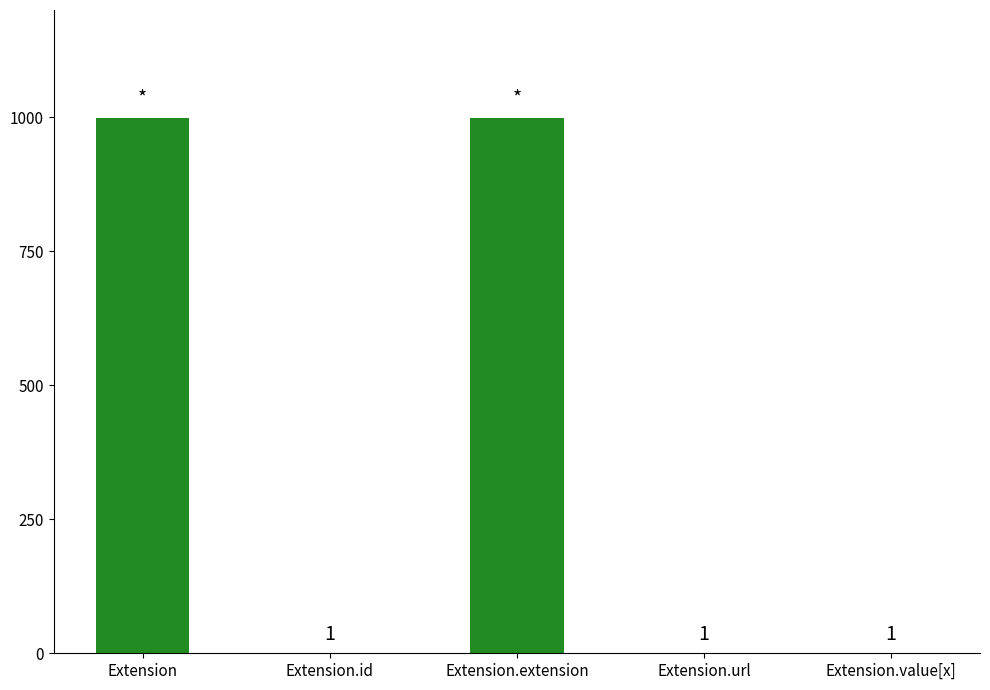

What value does the data have at Extension.extension, to the nearest 50?

1000